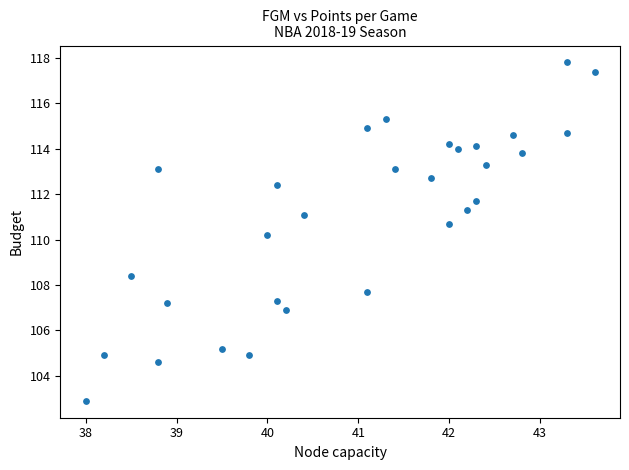

What is the range of Y values (max minus min)?

14.9